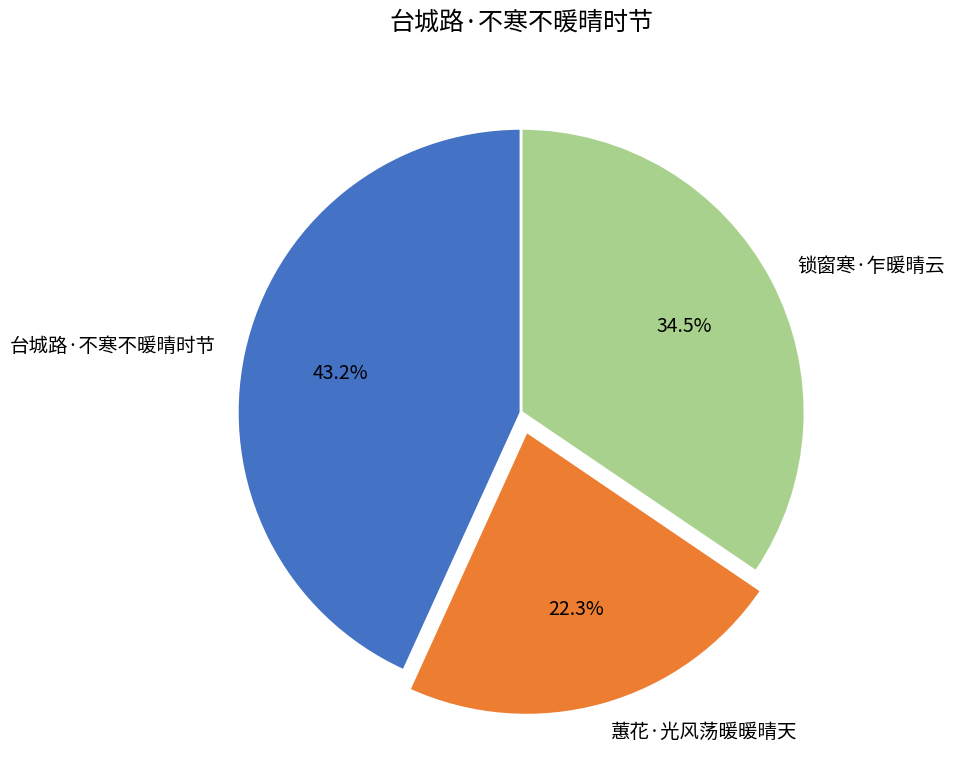

Approximately how many times larger is the value at 蕙花·光风荡暖暖晴天 compared to 锁窗寒·乍暖晴云?

0.6